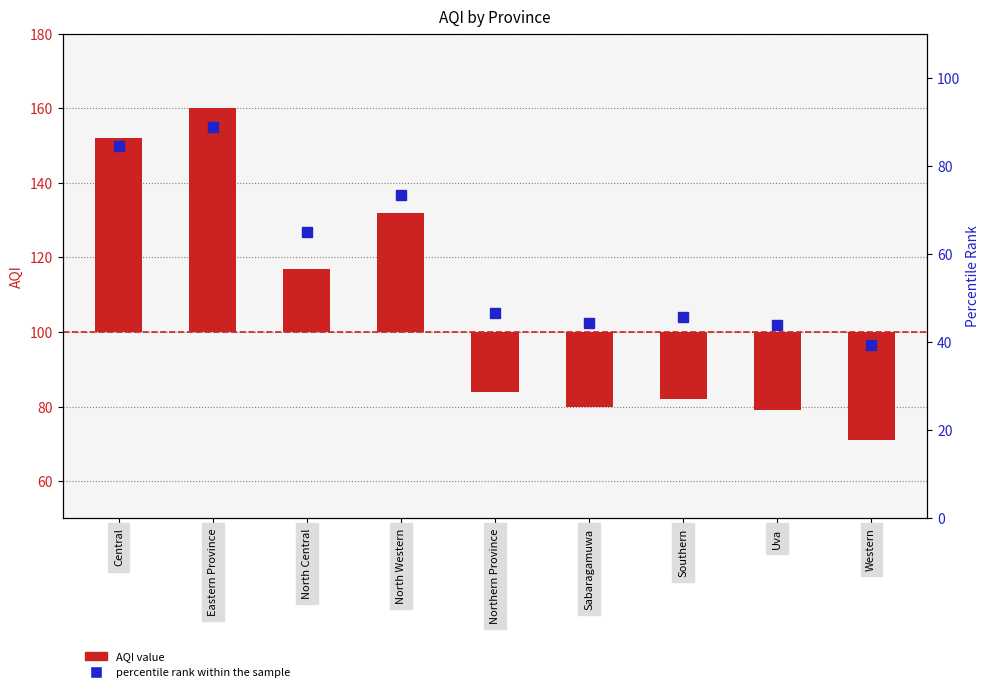

How many distinct data groups are displayed?

2